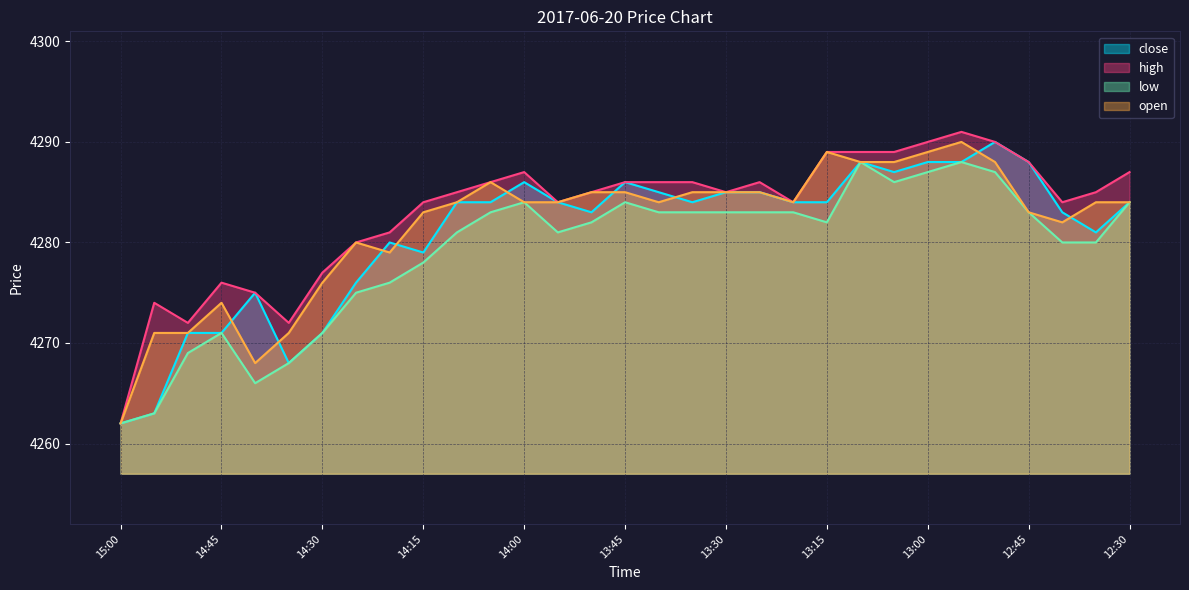

Where is the first local minimum for open?

14:40